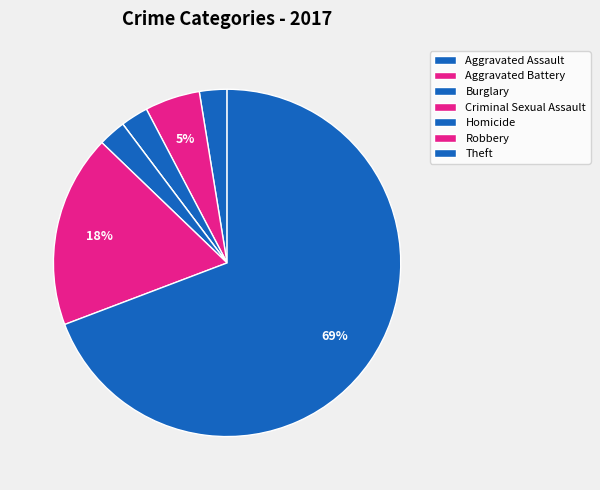

To the nearest percent, what percentage of the pie is Aggravated Battery?

5%